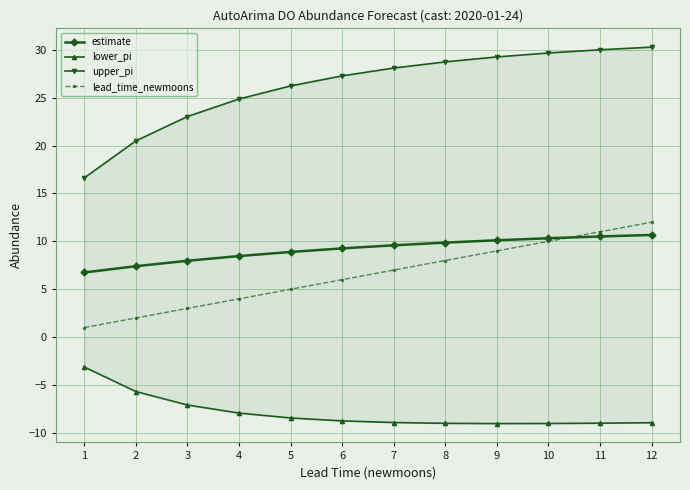

What is the lowest value of the lower_pi series?

-9.0